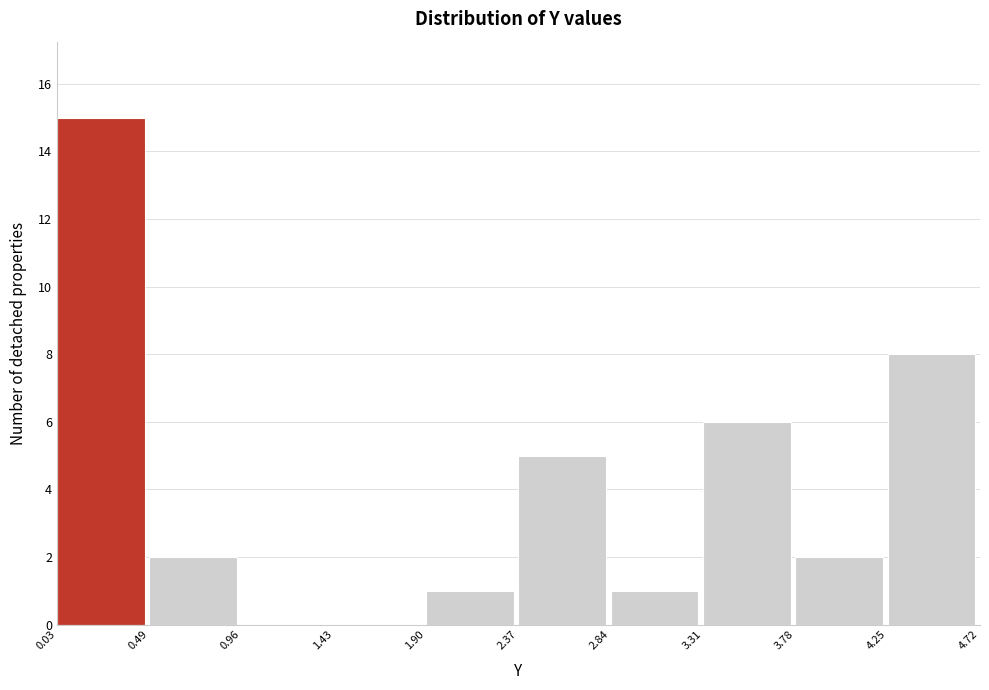

How tall is the bar that spans 2.37 to 2.84 on the x-axis? The values are not printed on the chart, so give them approximately, as read against the axis.

5